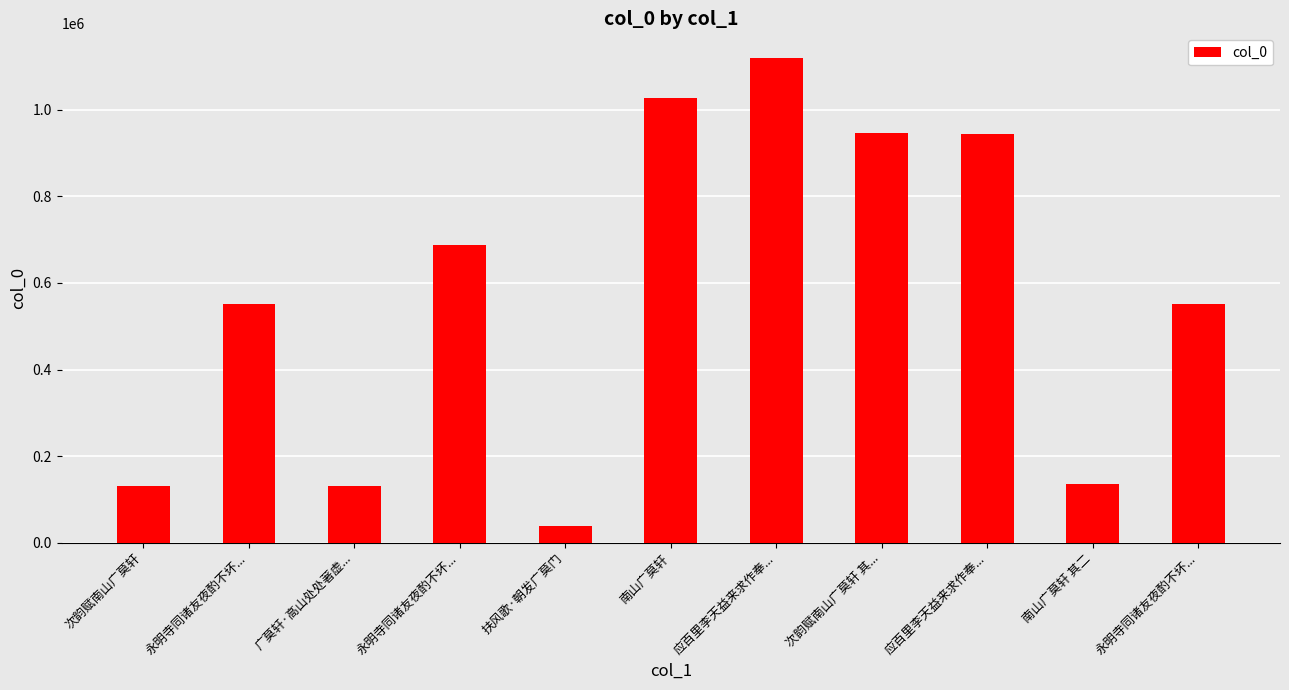

What is the approximate value at 扶风歌·朝发广莫门?

39968